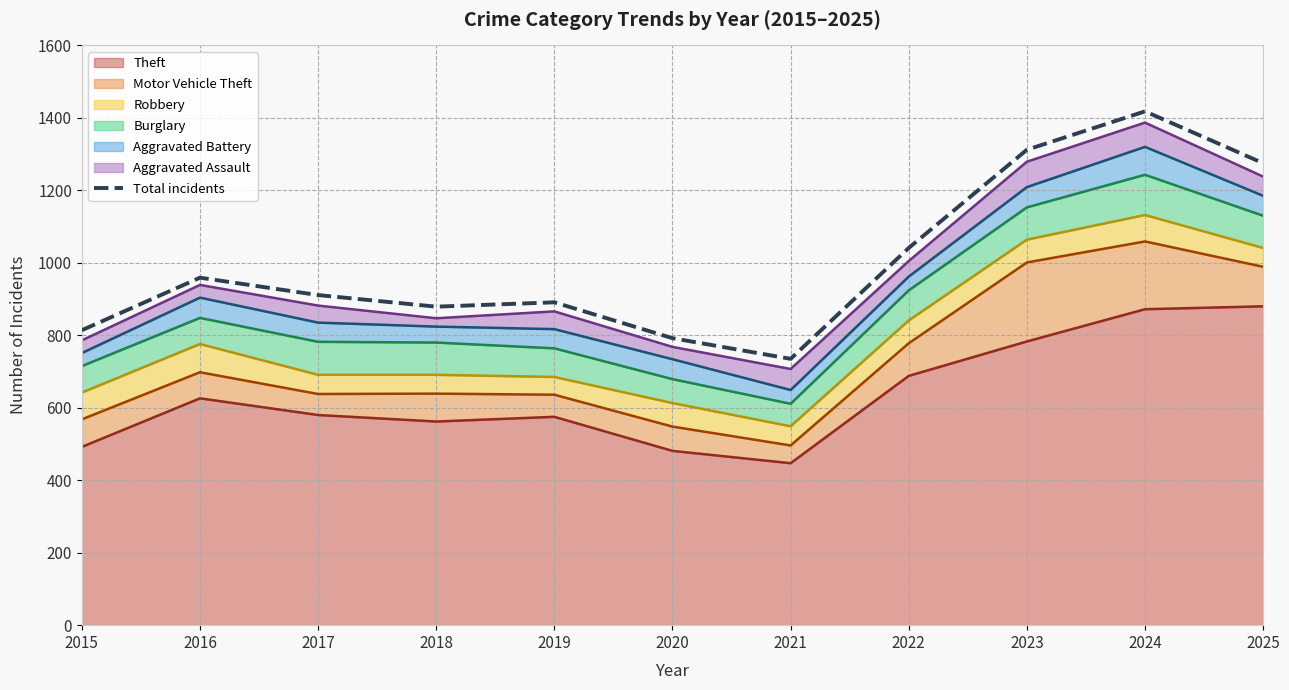

True or false: Aggravated Assault has a value of 43 at 2022.

True